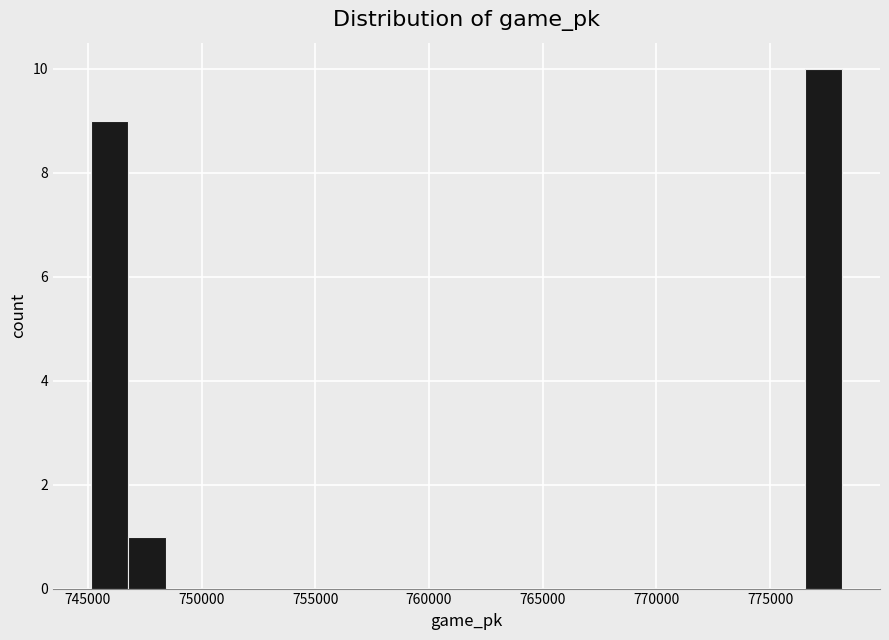

Read against the x-axis, roughly where is the centre of the tallest bar?

777500